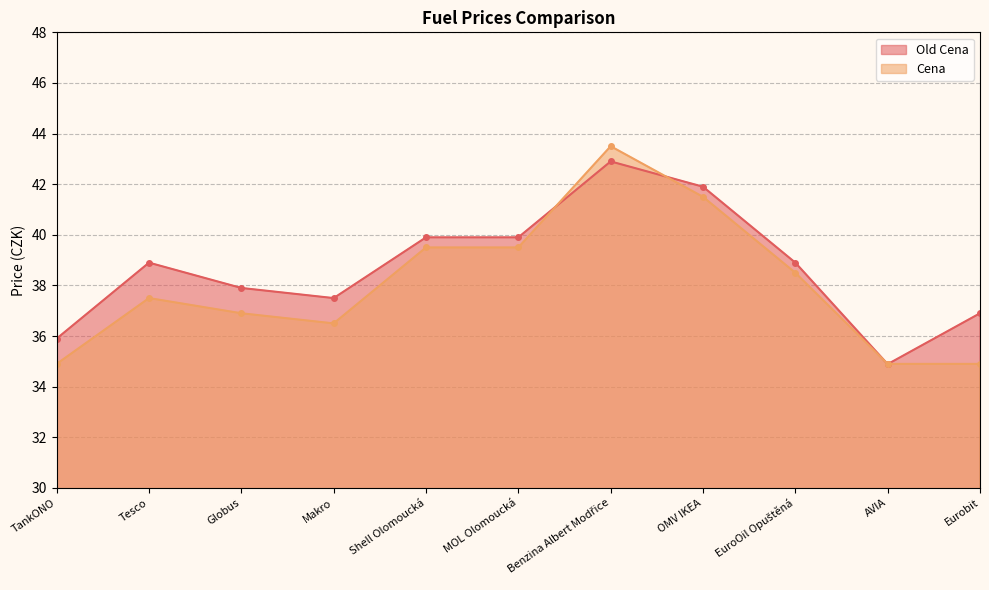

In Cena, how many points are higher than both neighbors (excluding endpoints)?

2